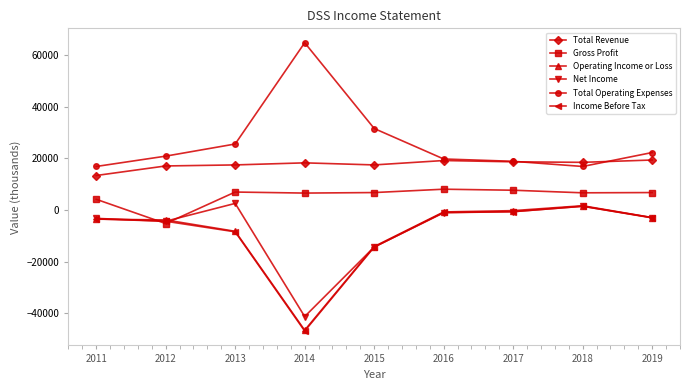

How many data points does each series have?

9